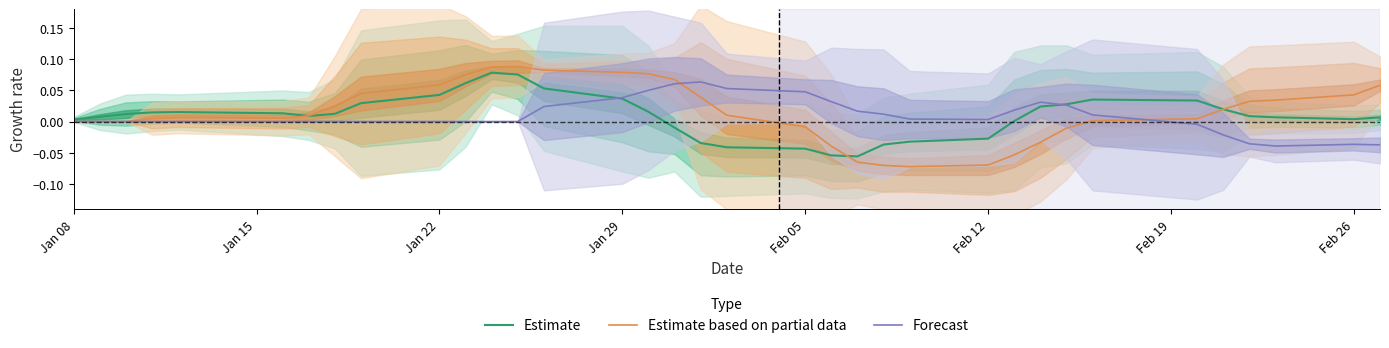

What is the difference between the maximum and minimum values in the Forecast series?

0.1